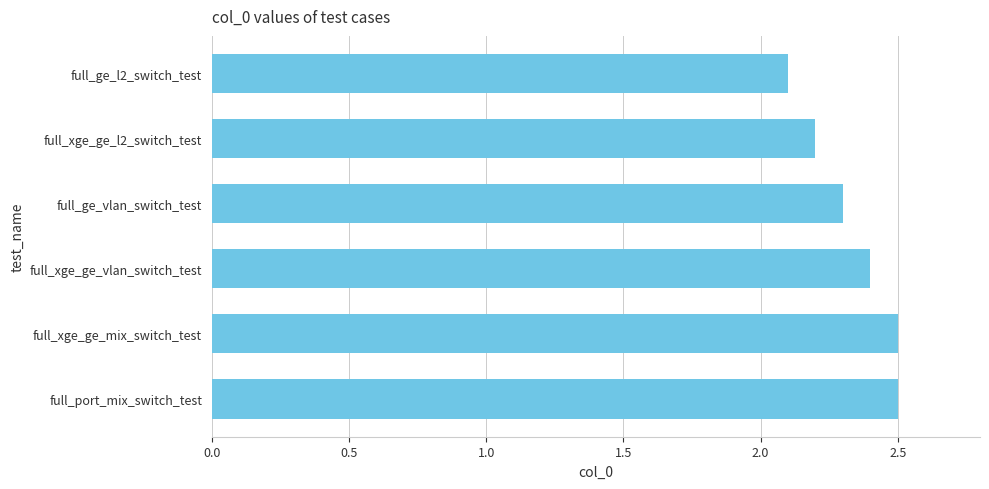

What is the label of the 4th bar from the top?

full_xge_ge_vlan_switch_test